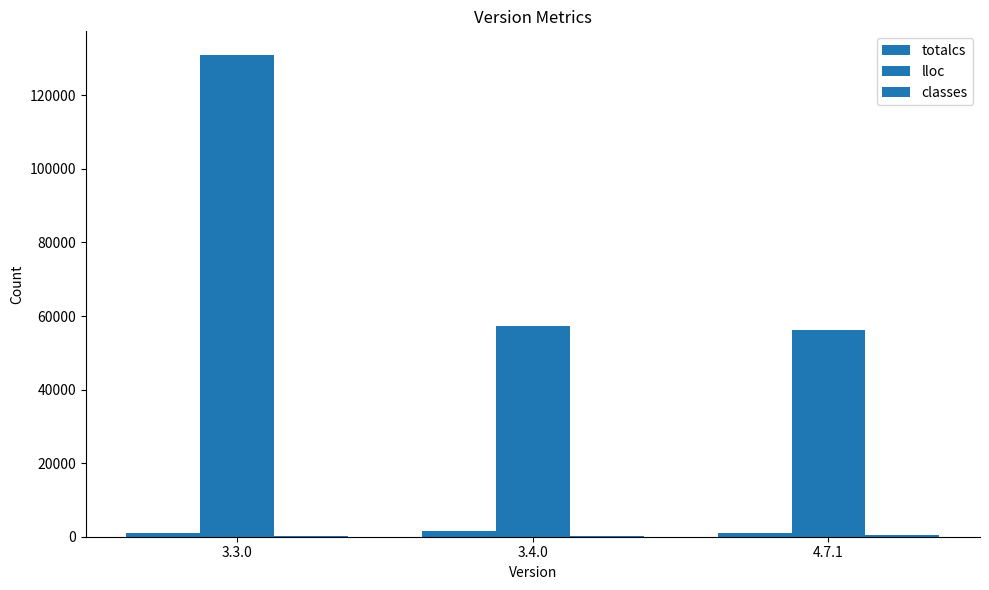

How many data points does each series have?

3